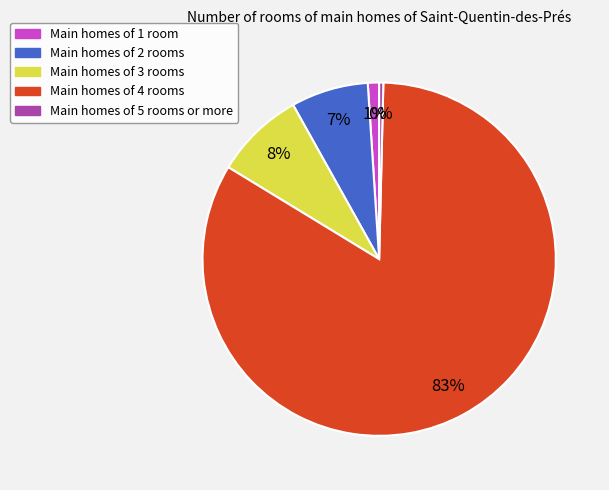

To the nearest percent, what is the average slice percentage?

20%